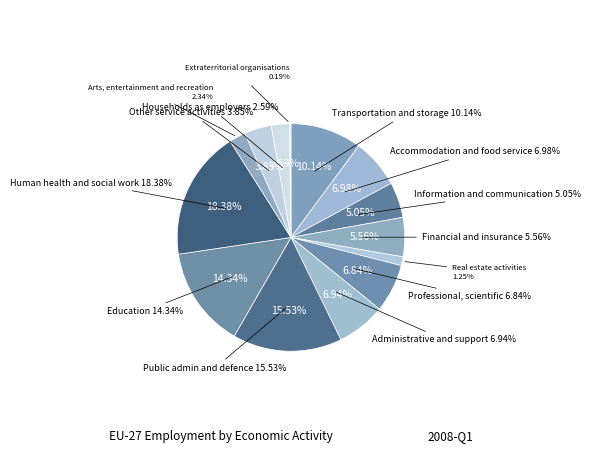

Do Information and communication and Real estate activities together represent more than half of the pie?

No